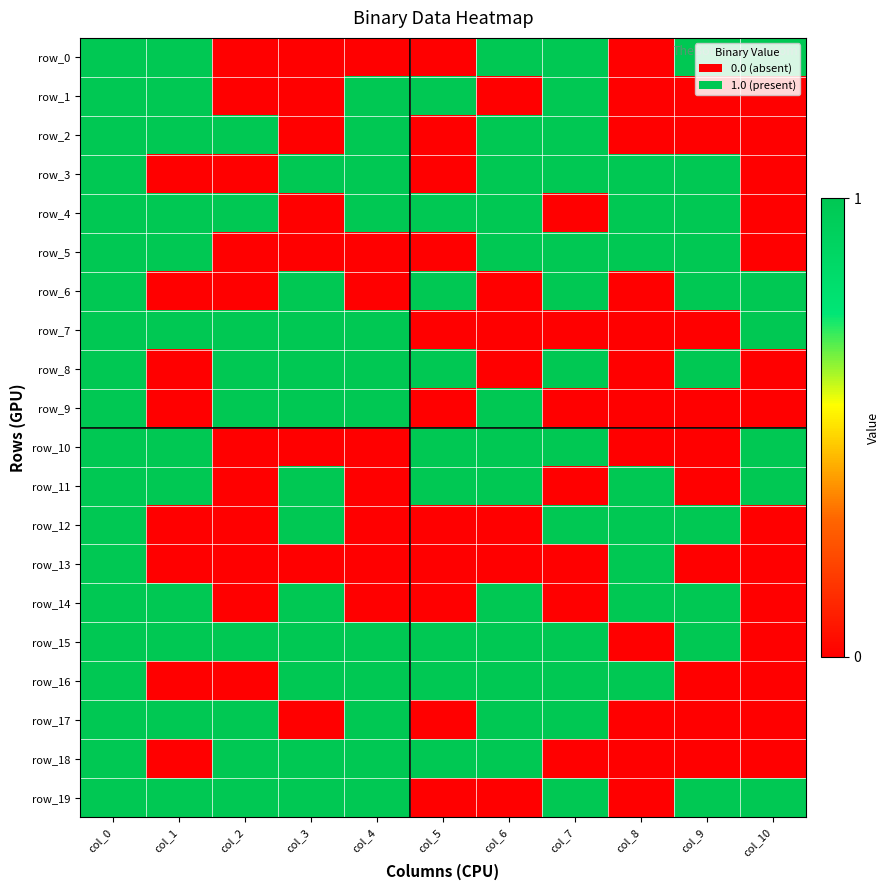

Reading left to right, list all the values displayed in this chart.

row_0: 1	1	0	0	0	0	1	1	0	1	1
row_1: 1	1	0	0	1	1	0	1	0	0	0
row_2: 1	1	1	0	1	0	1	1	0	0	0
row_3: 1	0	0	1	1	0	1	1	1	1	0
row_4: 1	1	1	0	1	1	1	0	1	1	0
row_5: 1	1	0	0	0	0	1	1	1	1	0
row_6: 1	0	0	1	0	1	0	1	0	1	1
row_7: 1	1	1	1	1	0	0	0	0	0	1
row_8: 1	0	1	1	1	1	0	1	0	1	0
row_9: 1	0	1	1	1	0	1	0	0	0	0
row_10: 1	1	0	0	0	1	1	1	0	0	1
row_11: 1	1	0	1	0	1	1	0	1	0	1
row_12: 1	0	0	1	0	0	0	1	1	1	0
row_13: 1	0	0	0	0	0	0	0	1	0	0
row_14: 1	1	0	1	0	0	1	0	1	1	0
row_15: 1	1	1	1	1	1	1	1	0	1	0
row_16: 1	0	0	1	1	1	1	1	1	0	0
row_17: 1	1	1	0	1	0	1	1	0	0	0
row_18: 1	0	1	1	1	1	1	0	0	0	0
row_19: 1	1	1	1	1	0	0	1	0	1	1